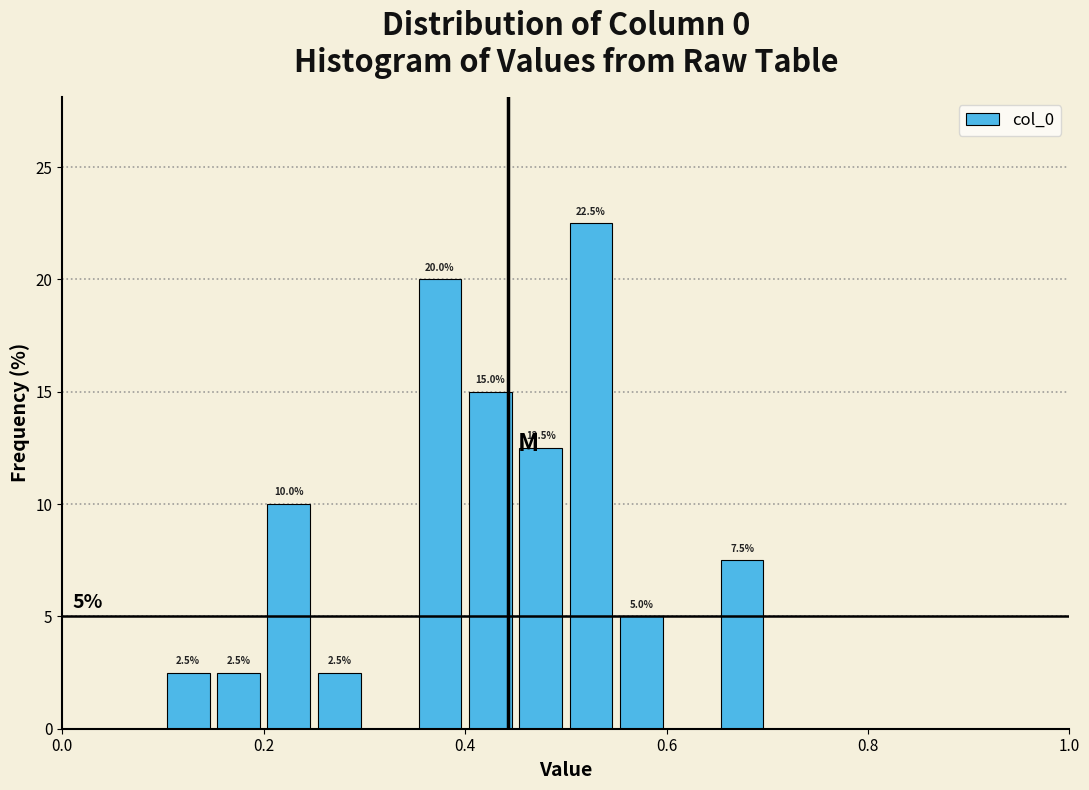

Around what value on the x-axis is the tallest bar? Give the approximate position of its centre, as read against the axis.

0.52